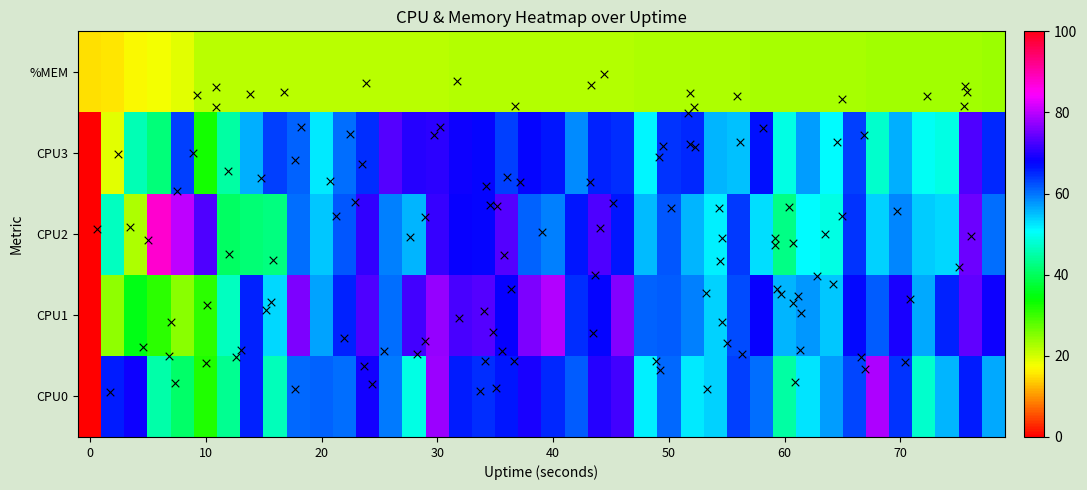

Which series has the widest spread of values?

cpu2